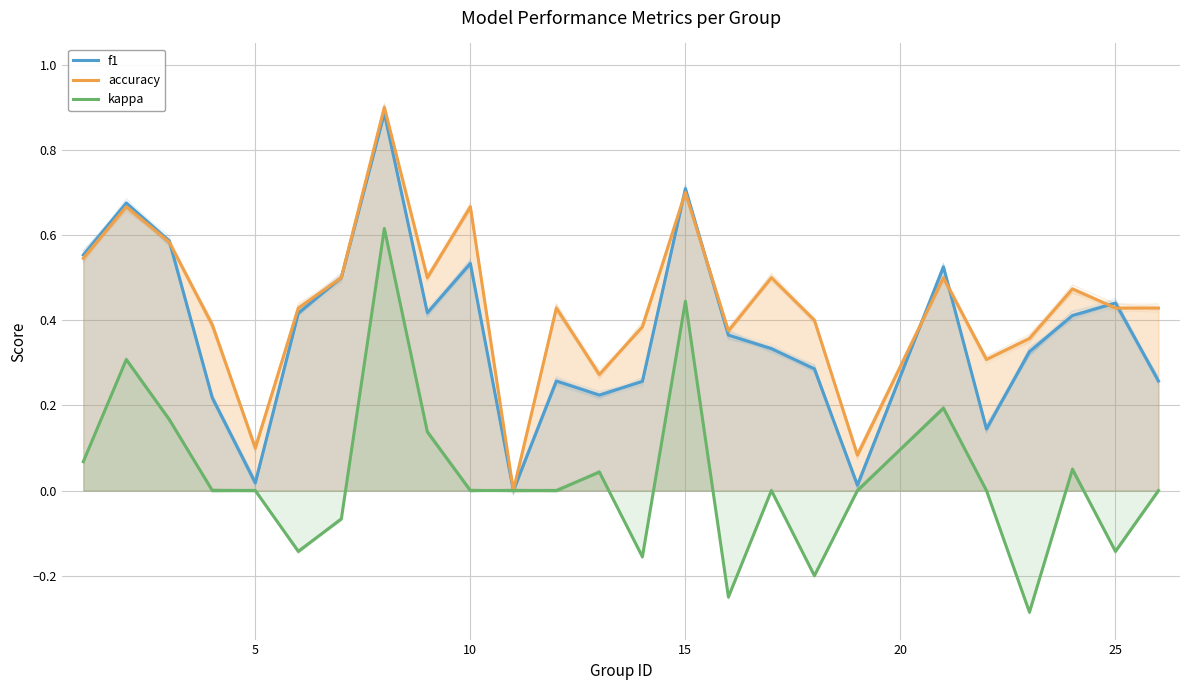

How many times do accuracy and f1 cross each other?

7